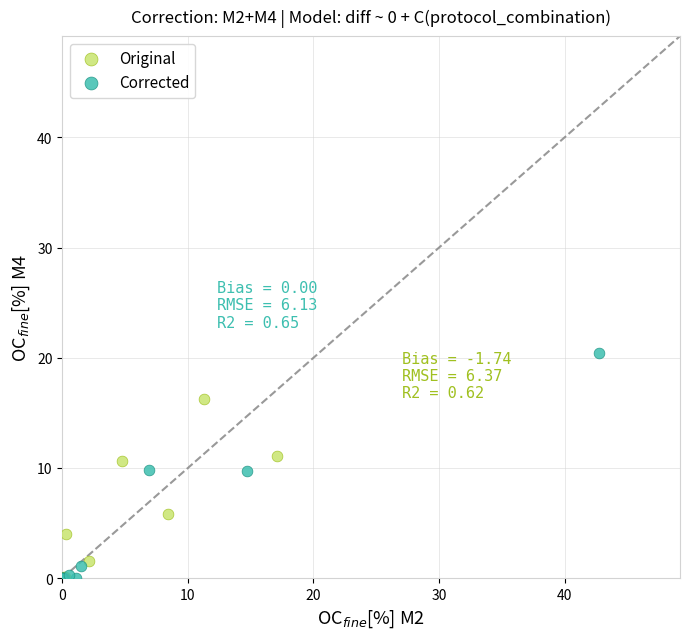

Which series has the largest Y range (max minus min)?

Corrected